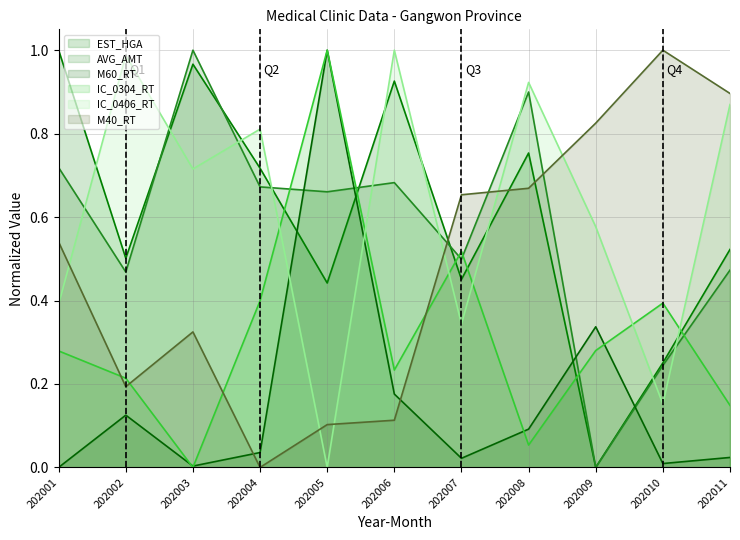

What is the maximum value for EST_HGA?

1.0